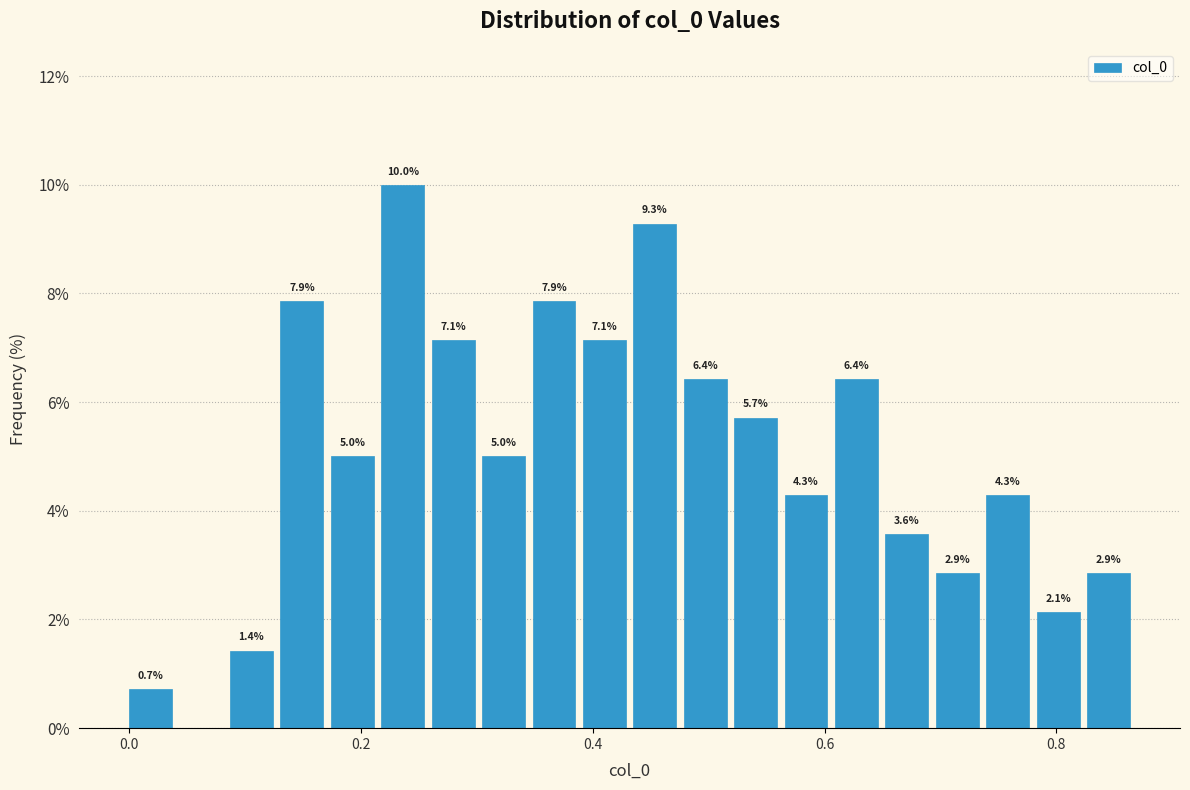

Around what value on the x-axis is the tallest bar? Give the approximate position of its centre, as read against the axis.

0.24